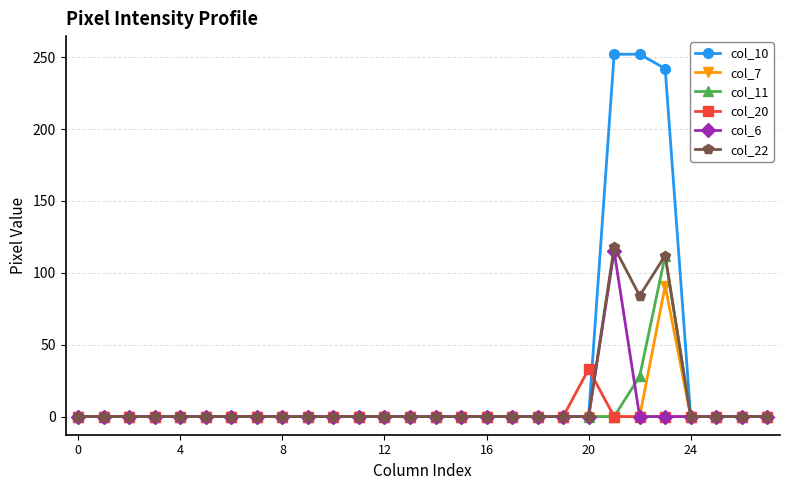

What is the highest value of the col_10 series?

252